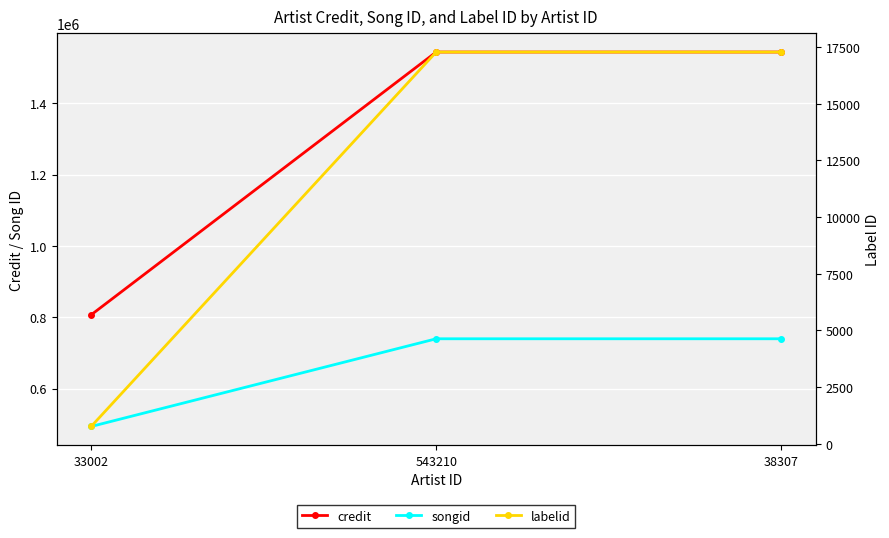

Rank the series by their average value, from lowest to highest.

labelid, songid, credit